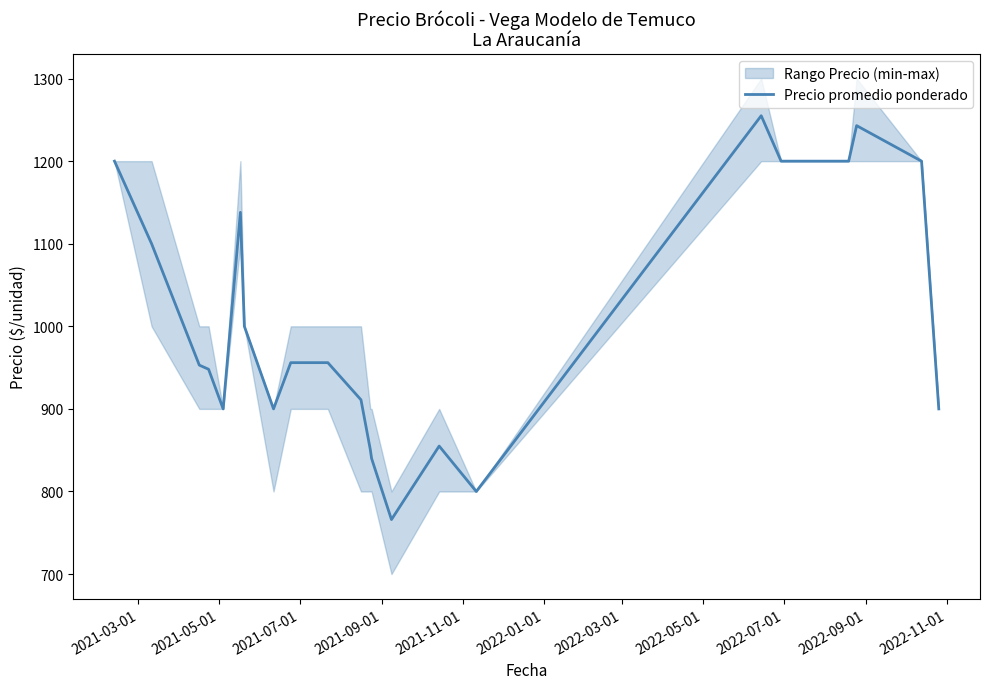

What is the maximum value for Precio promedio ponderado?

1255